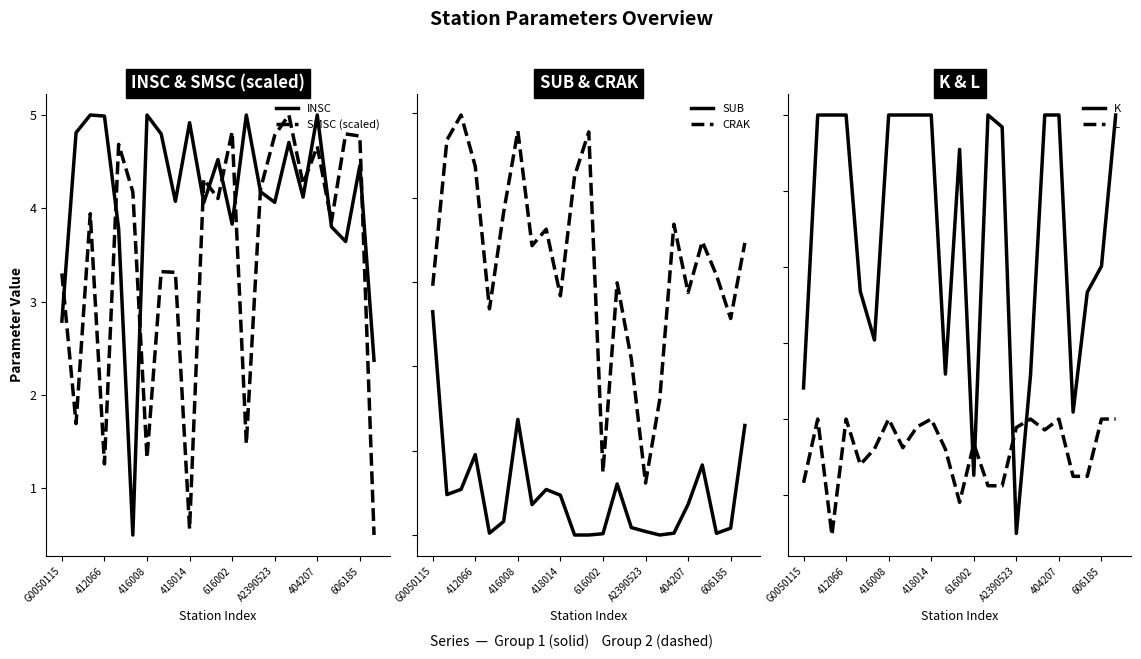

What is the difference between the SMSC (scaled) values at 17 and 20?

0.5